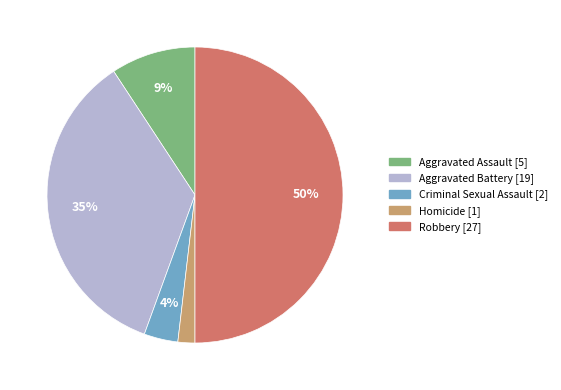

Is Homicide the majority of the pie?

No